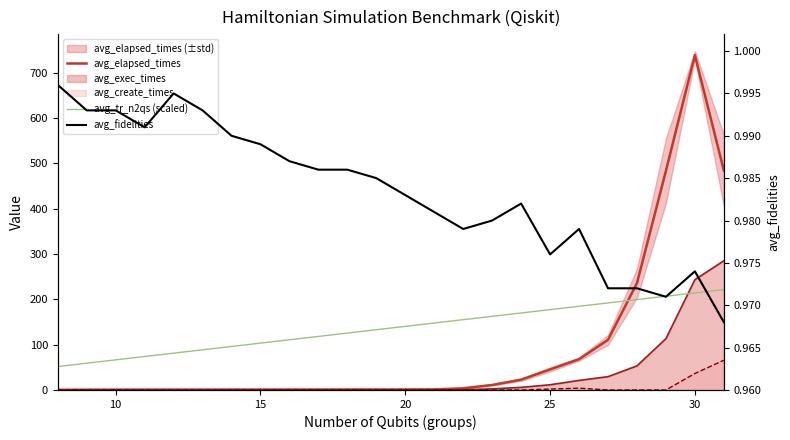

What is the difference between the maximum and minimum values in the avg_elapsed_times series?

738.2